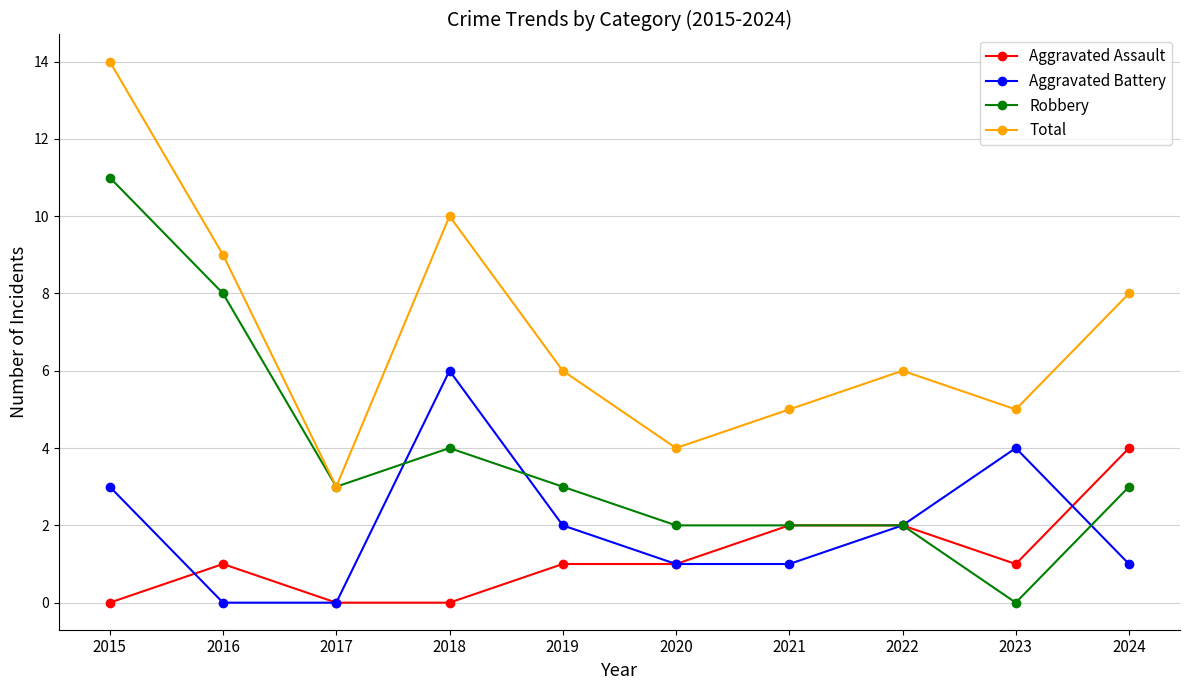

What is the total value across all series at 2020?

8